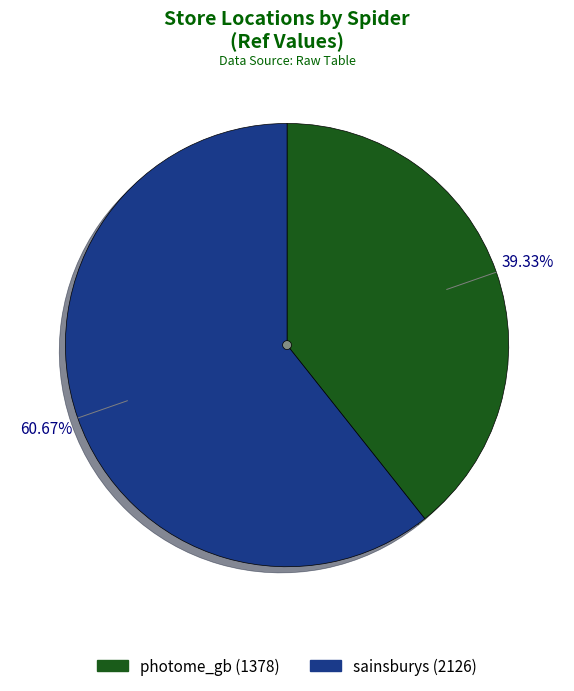

Approximately how many times larger is the value at sainsburys compared to photome_gb?

1.5